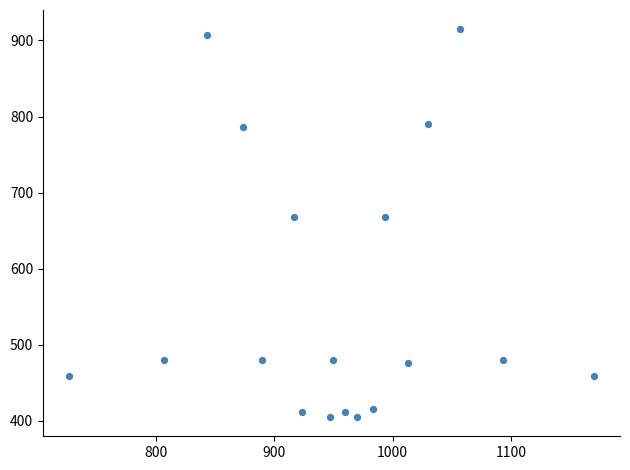

What is the range of X values (max minus min)?

443.3